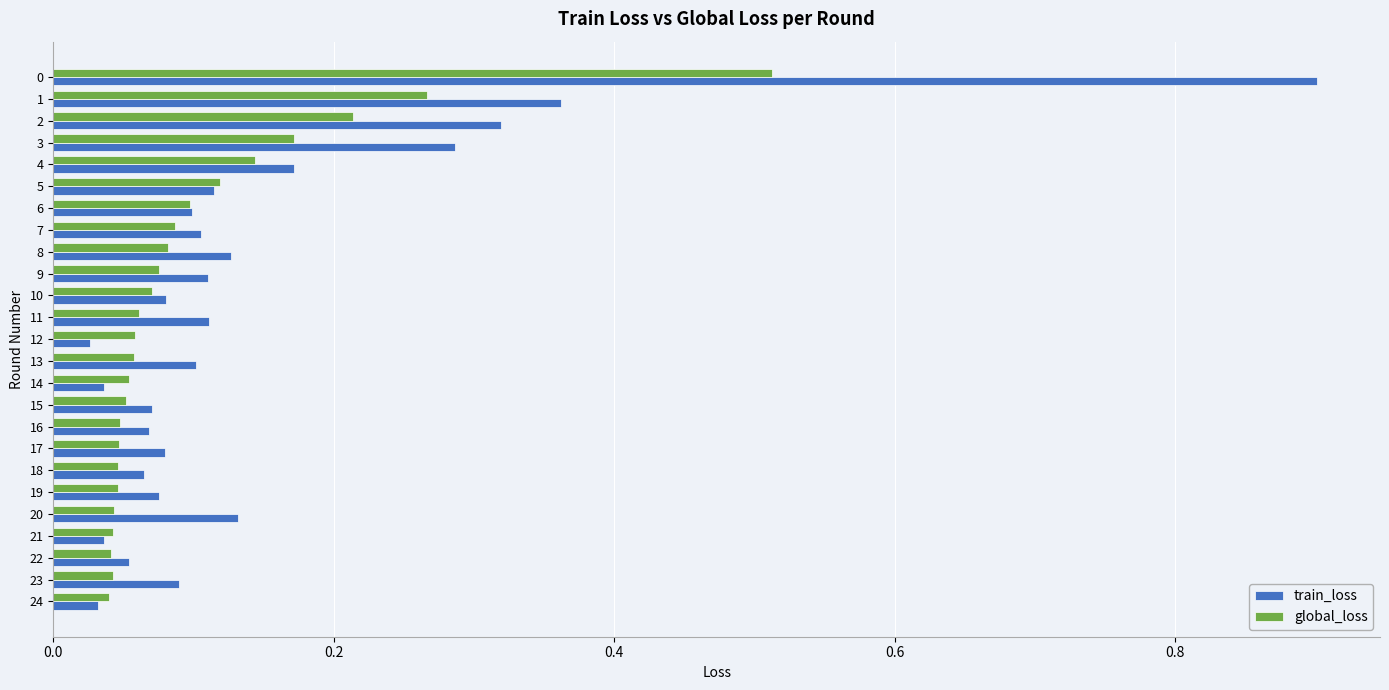

What is the maximum value for train_loss?

0.9